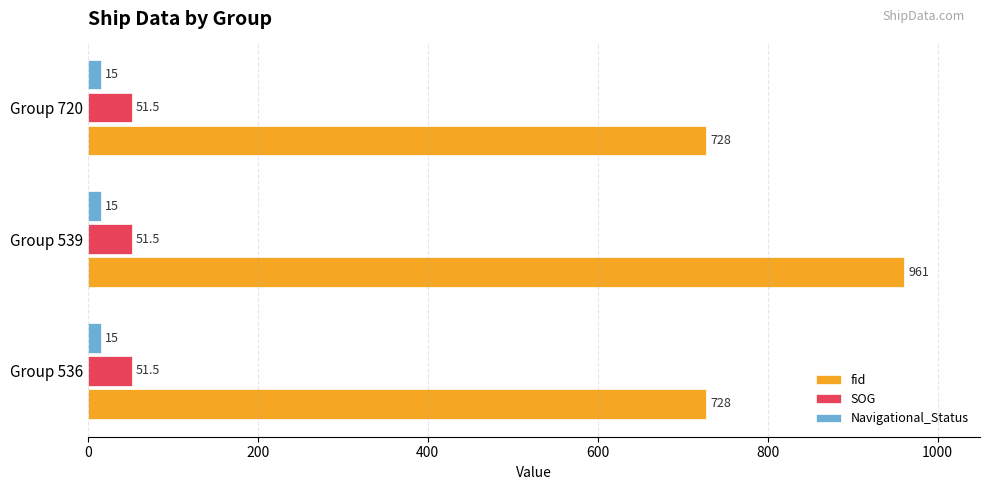

Rank the series at Group 536 from lowest to highest value.

Navigational_Status, SOG, fid